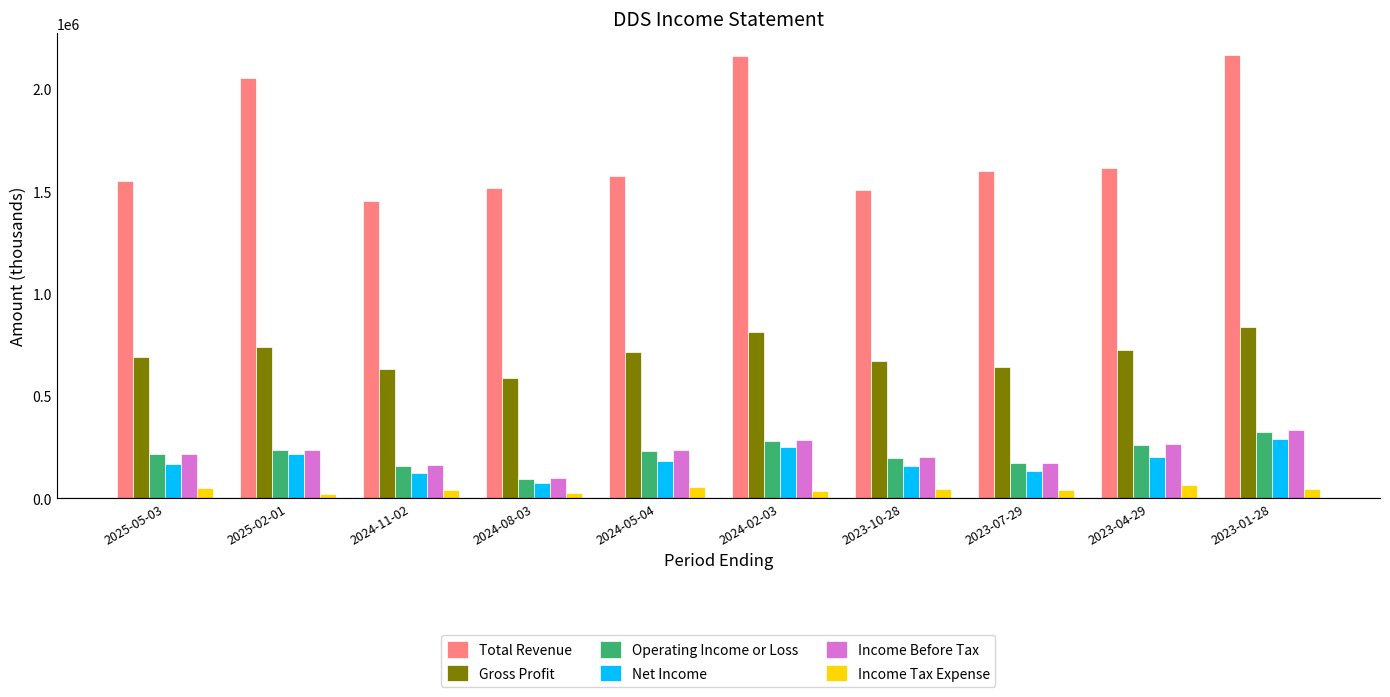

What is the label of the 9th bar from the left?

2023-04-29